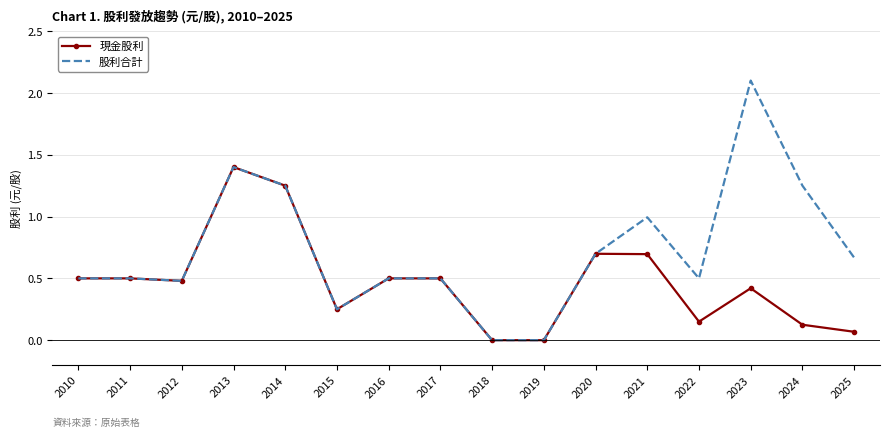

What is the approximate value of 股利合計 at 2023?

2.1